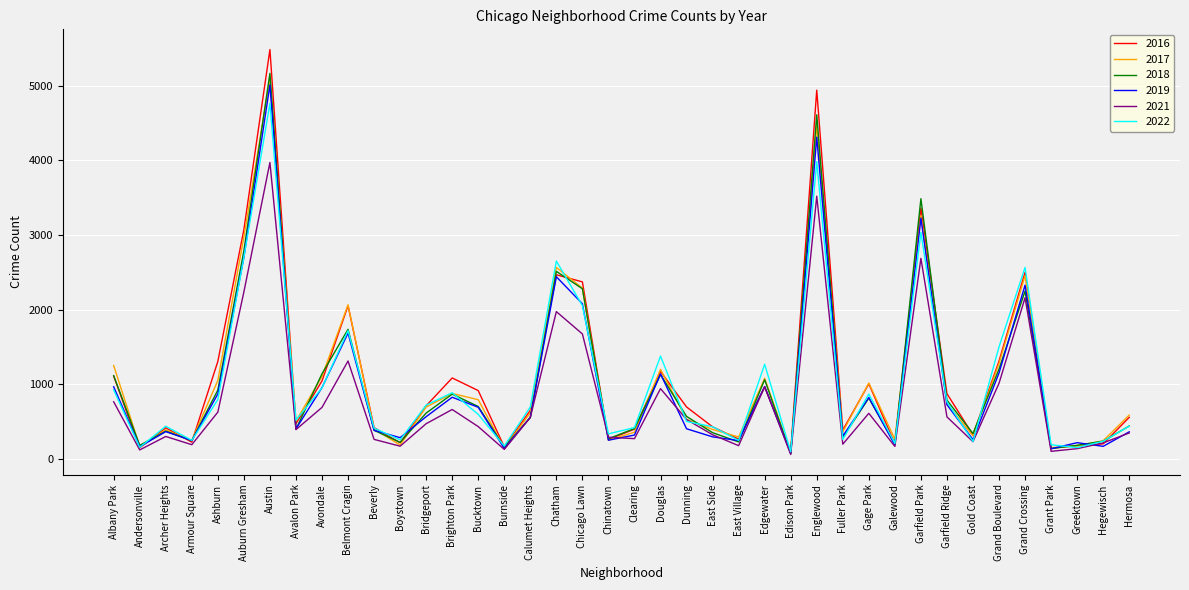

The 2021 series shows 1118 at Avondale. True or false?

False